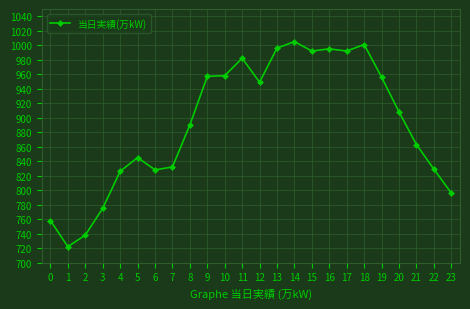

How many distinct data groups are displayed?

1